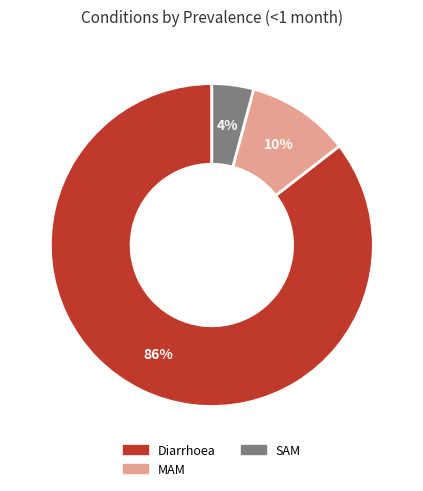

Do Diarrhoea and MAM together represent more than half of the pie?

Yes